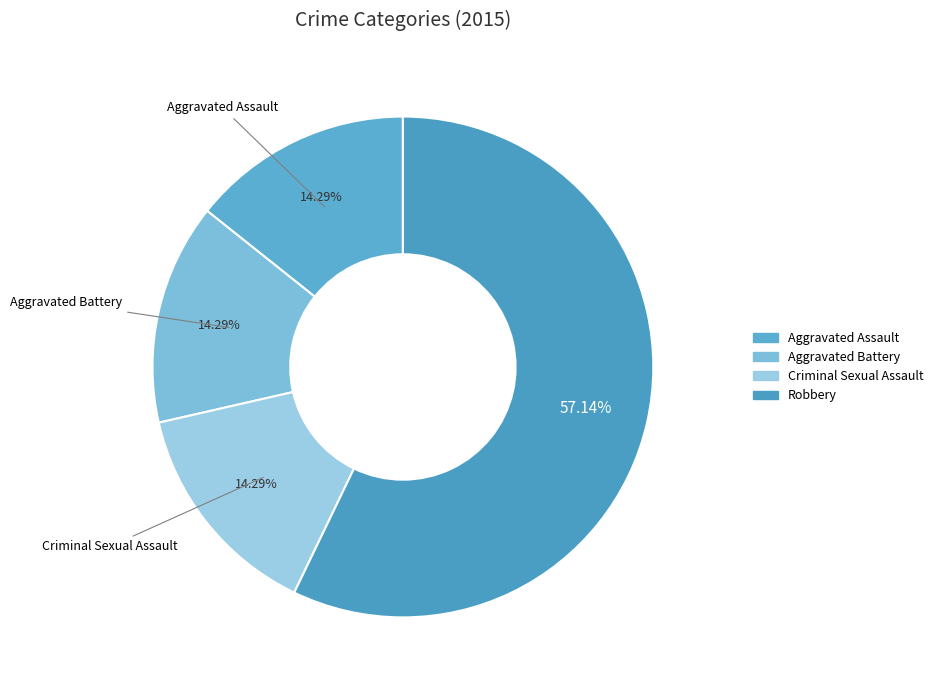

What is the majority slice?

Robbery